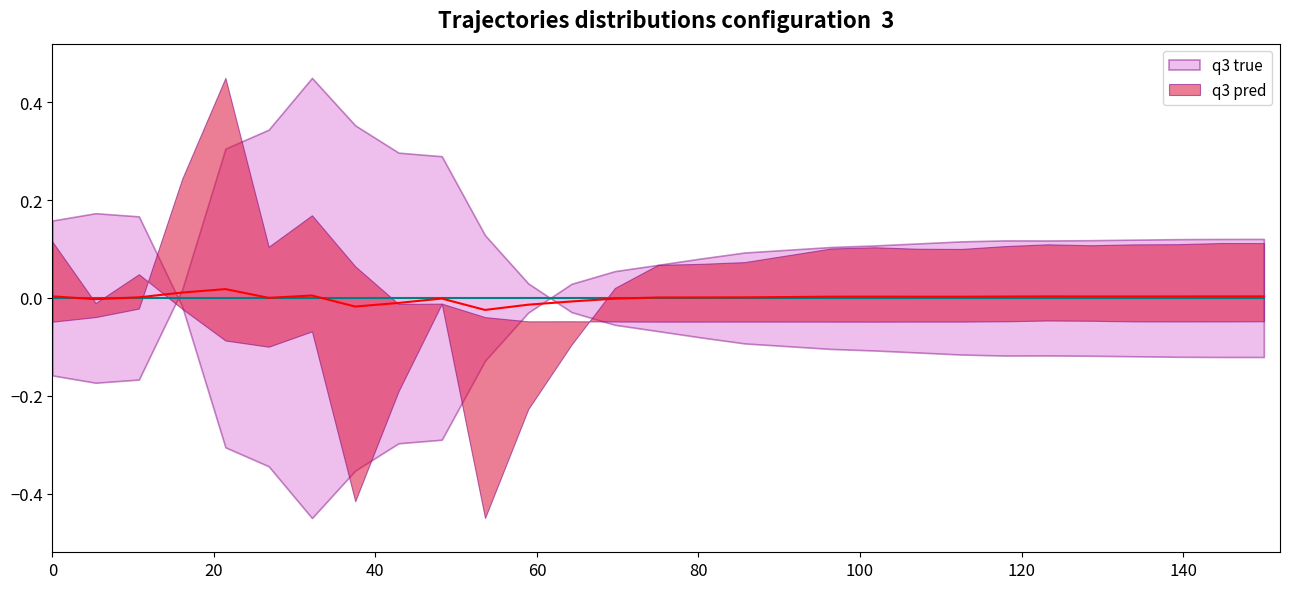

At which category is the sum across all series the highest?

80